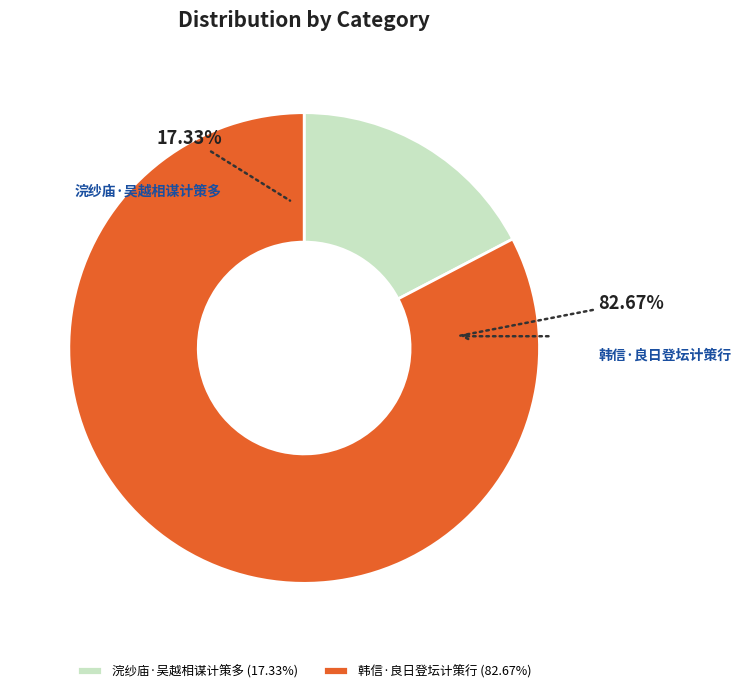

Does 韩信·良日登坛计策行 represent more than half of the total?

Yes